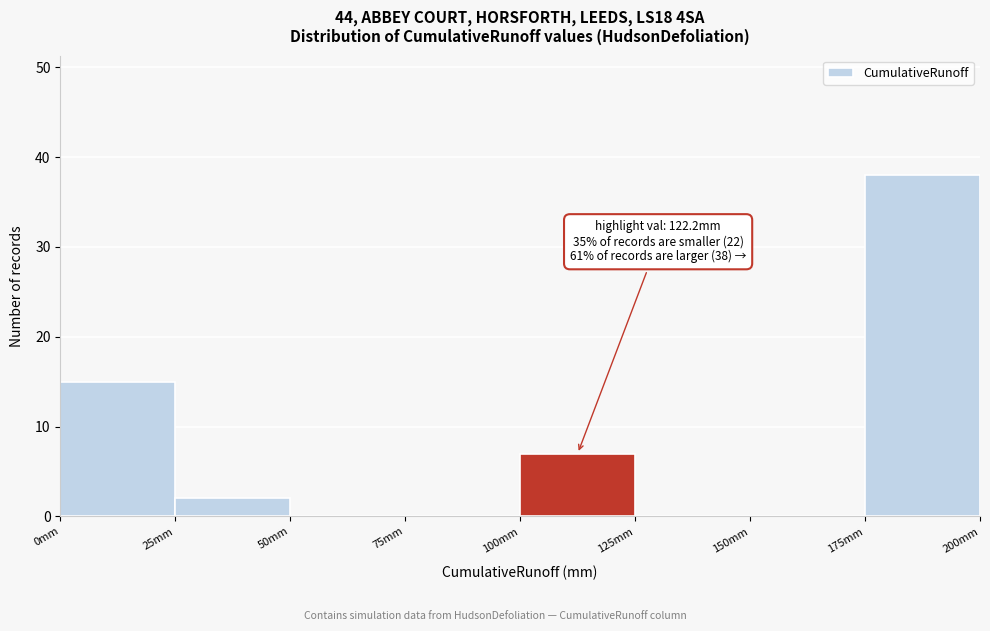

Over which range of the x-axis is the bar tallest?

175 to 200